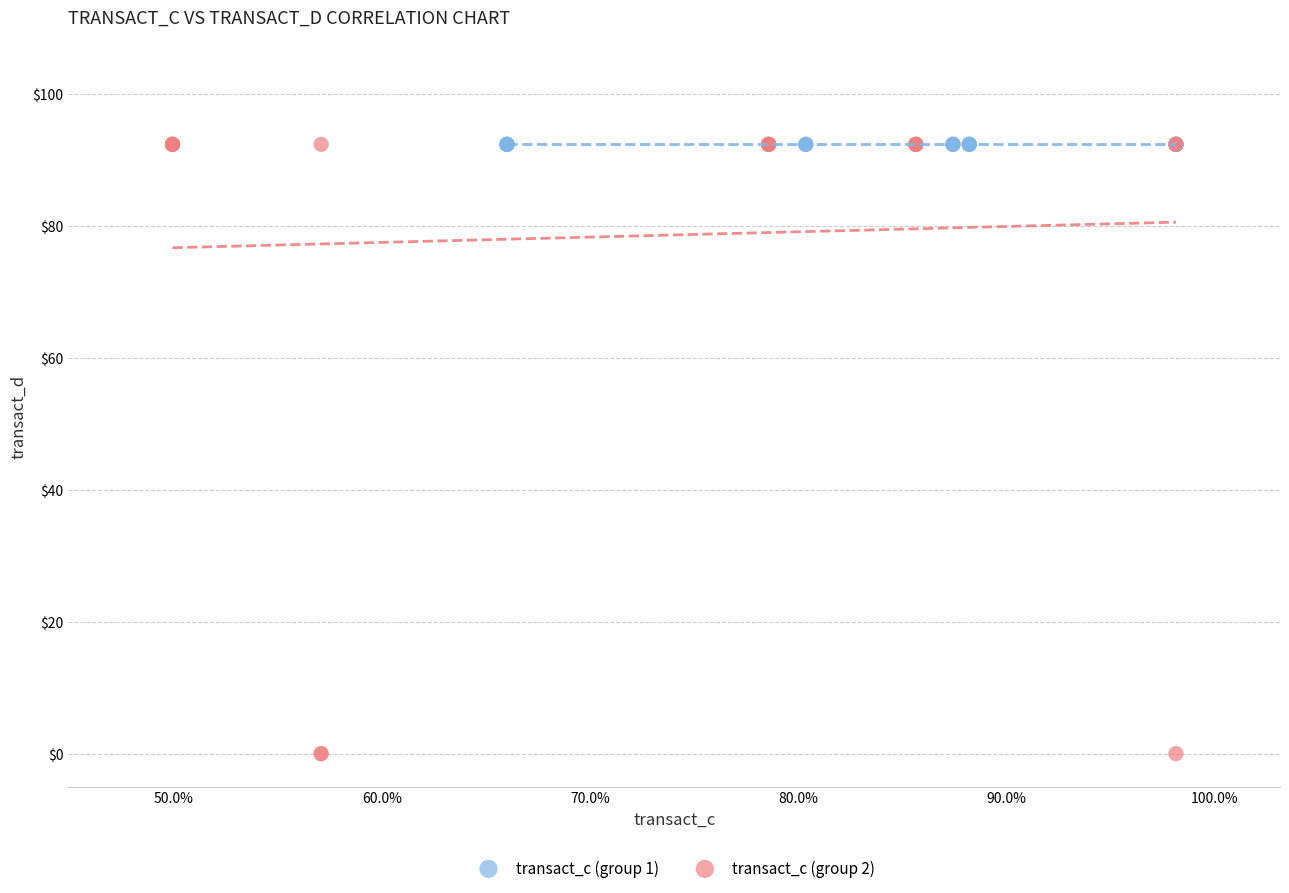

Which series contains the lowest Y value?

transact_c (group 2)